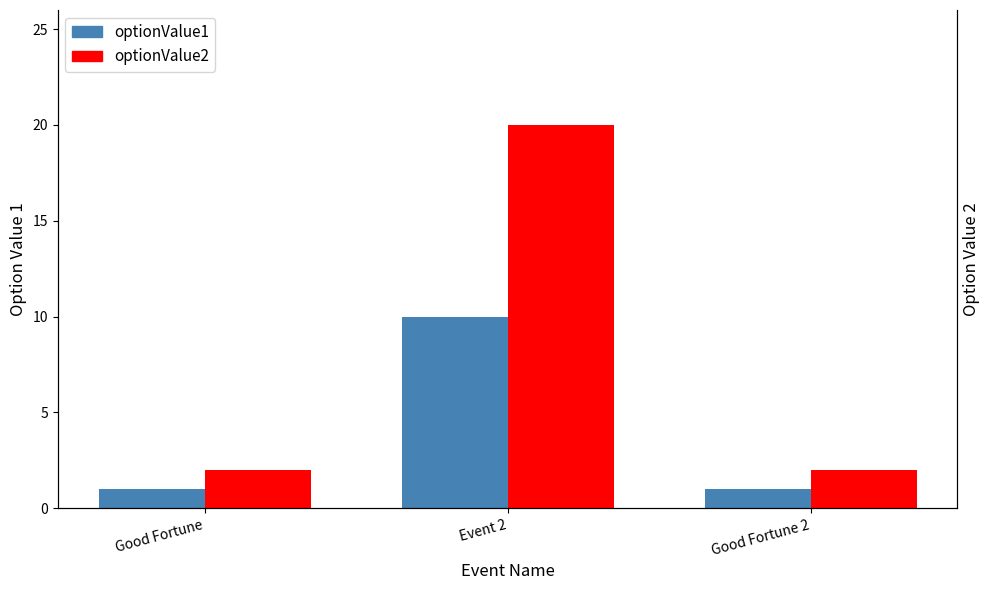

Reading left to right, list all the values displayed in this chart.

optionValue1: 1	10	1
optionValue2: 2	20	2